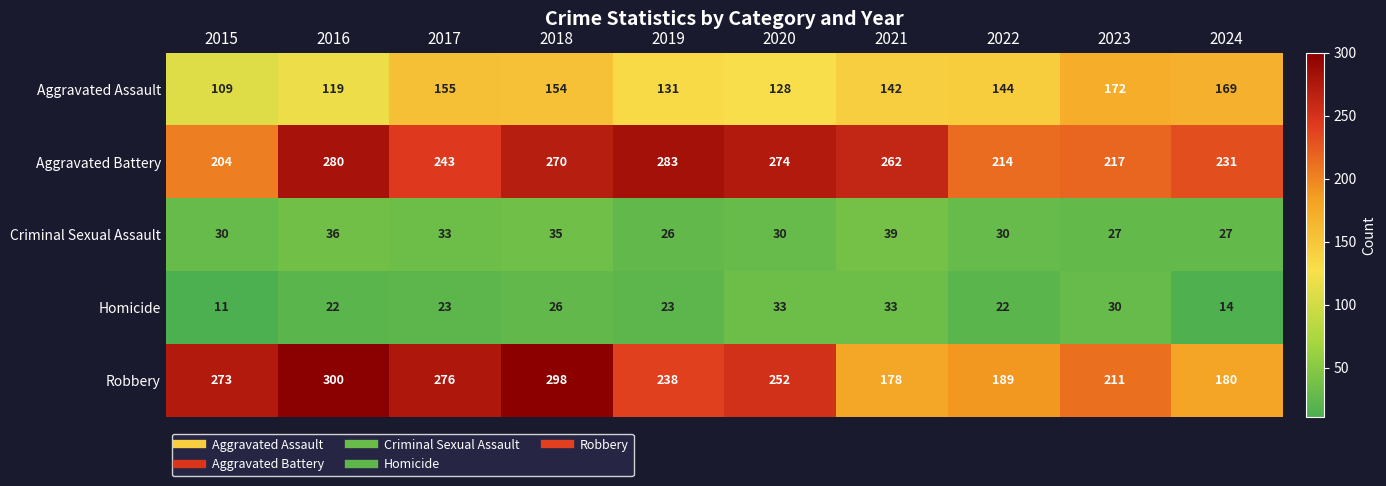

Rank the series by their maximum value, from highest to lowest.

Robbery, Aggravated Battery, Aggravated Assault, Criminal Sexual Assault, Homicide